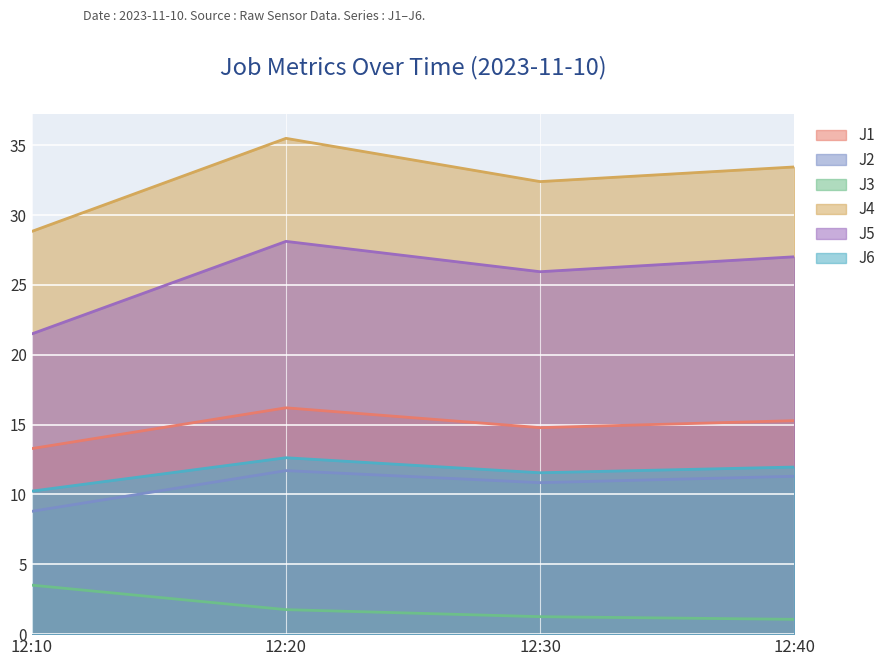

True or false: J1 and J3 cross at least once.

False